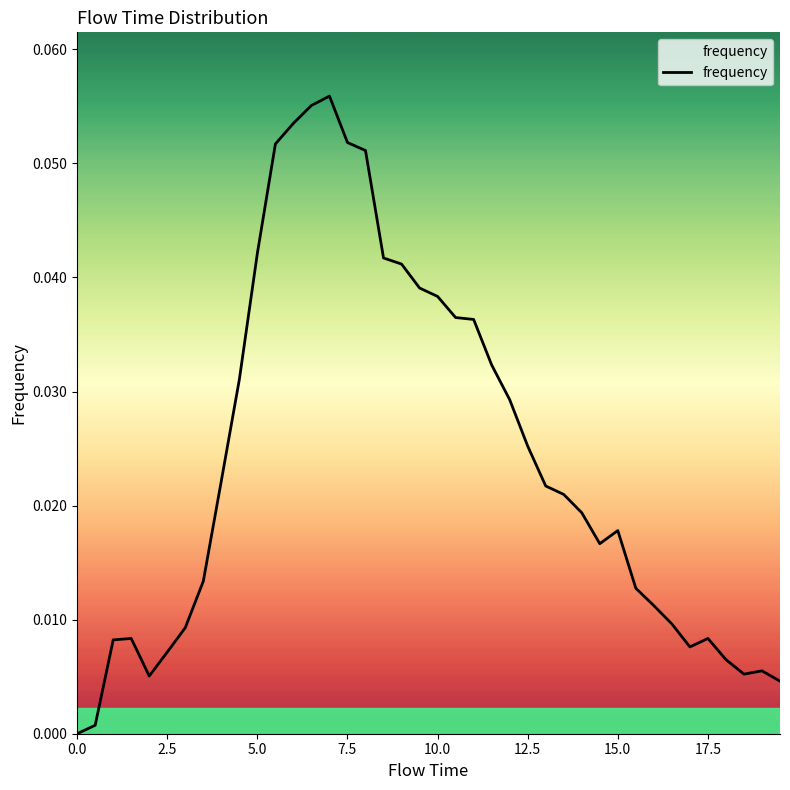

True or false: the data has more than 1 interior local peaks.

True